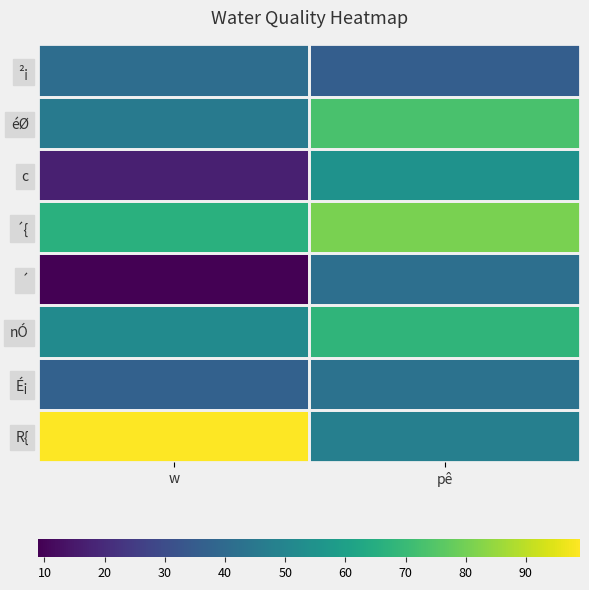

At which category does the chart reach its minimum across all series?

w